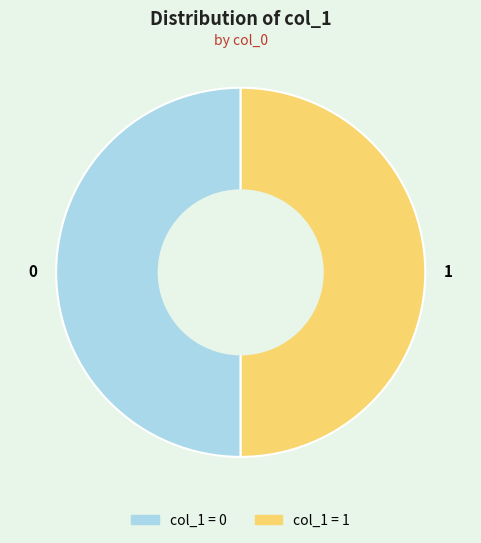

True or false: 1 accounts for 50% of the total.

True